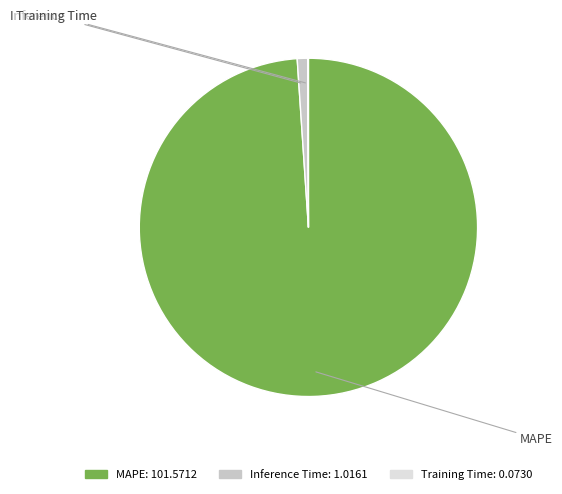

Is there a majority slice in this chart?

Yes